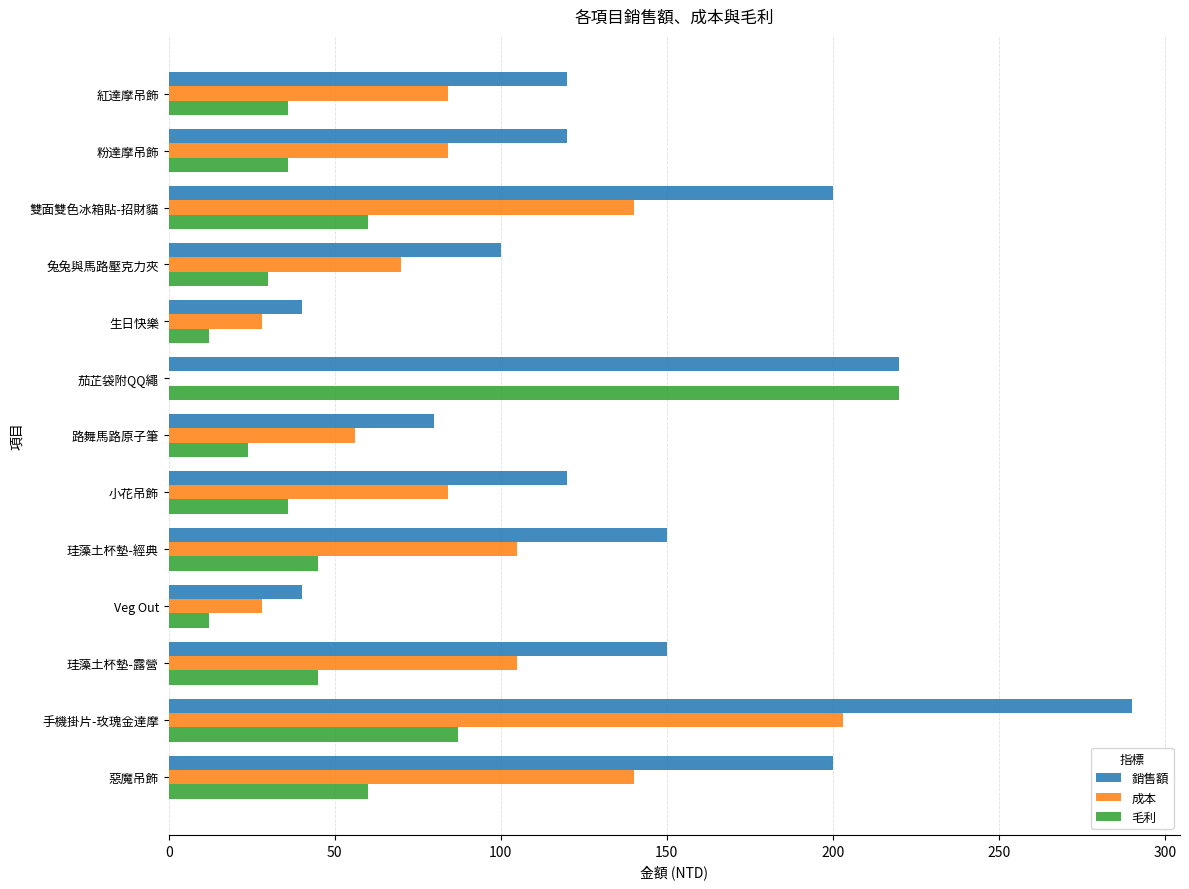

Which series has the largest total across all categories?

銷售額